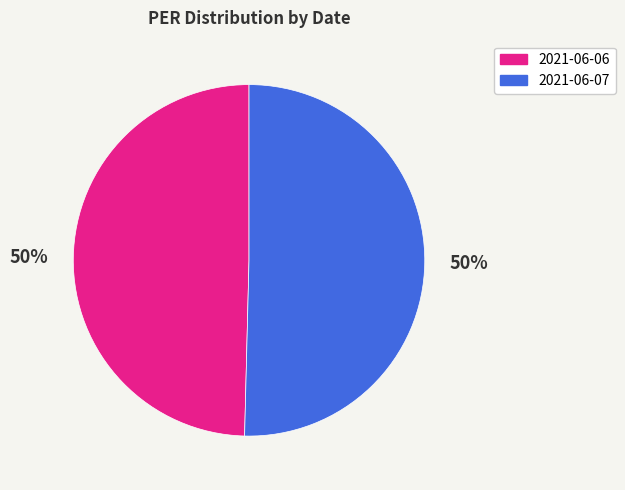

Approximately how many times larger is the value at 2021-06-06 compared to 2021-06-07?

1.0